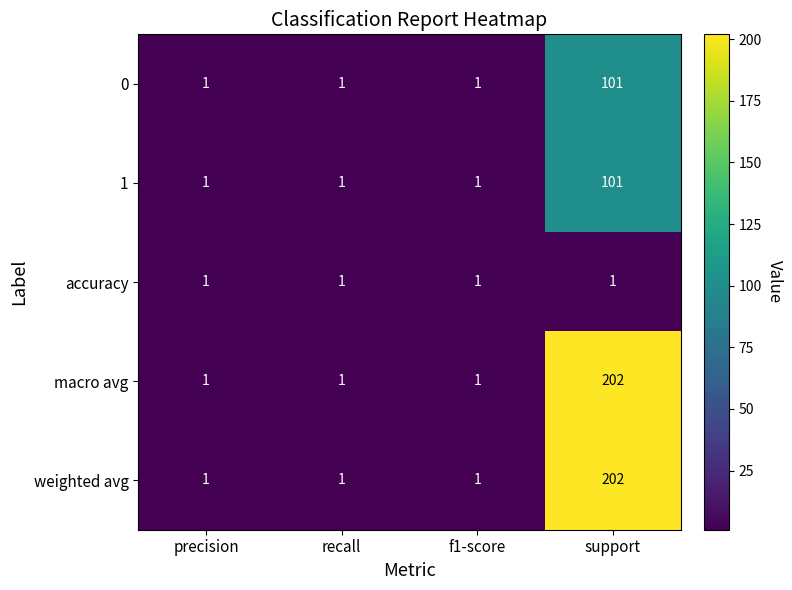

What is the spread (max minus min) of values at support?

201